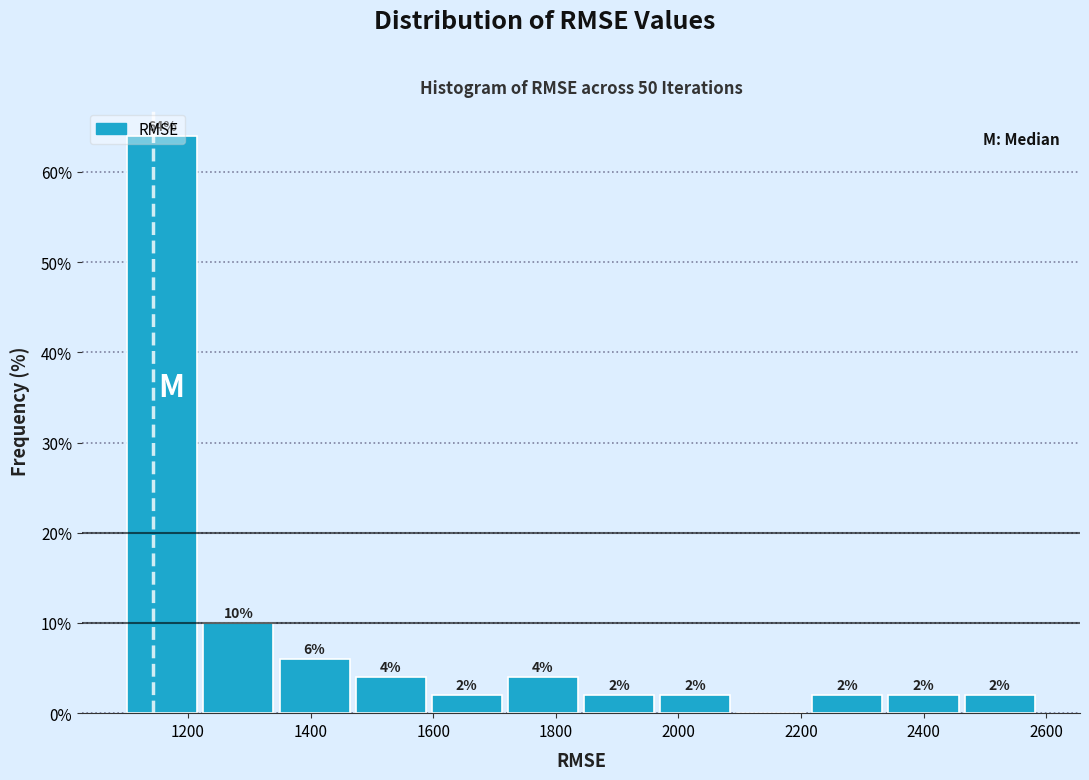

Over which range of the x-axis is the bar tallest?

1100 to 1220